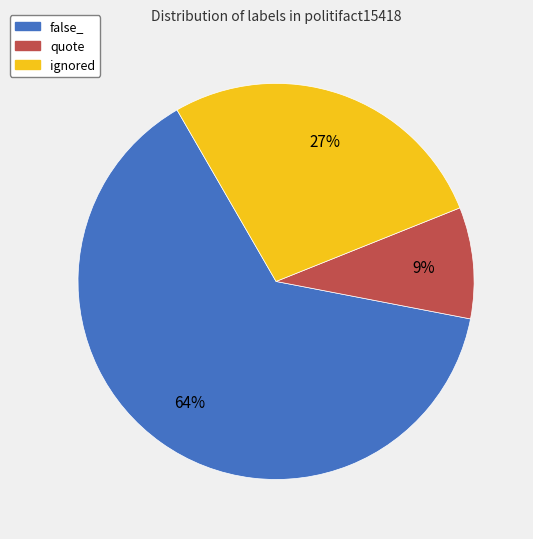

To the nearest percent, what is the combined percentage of false_ and ignored?

91%